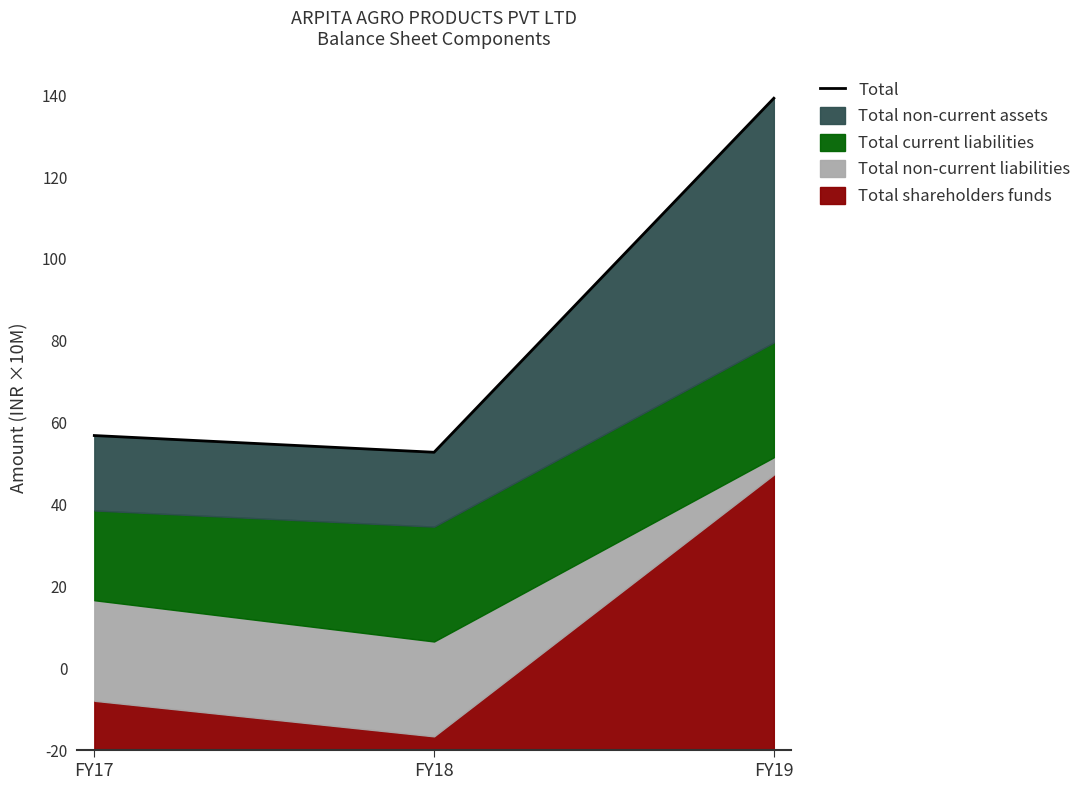

Approximately how many times larger is the value at FY17 compared to FY18?

1.1